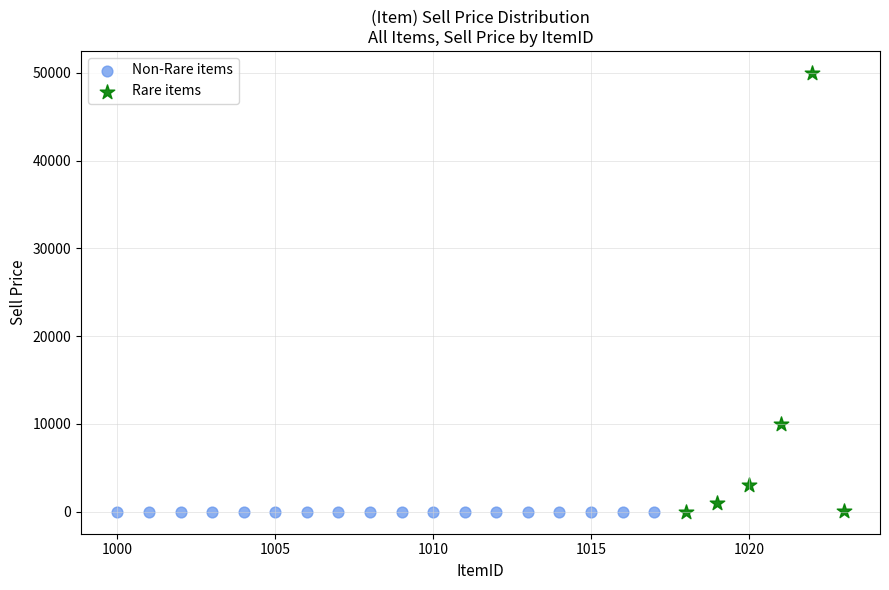

Which series reaches the maximum Y coordinate?

Rare items